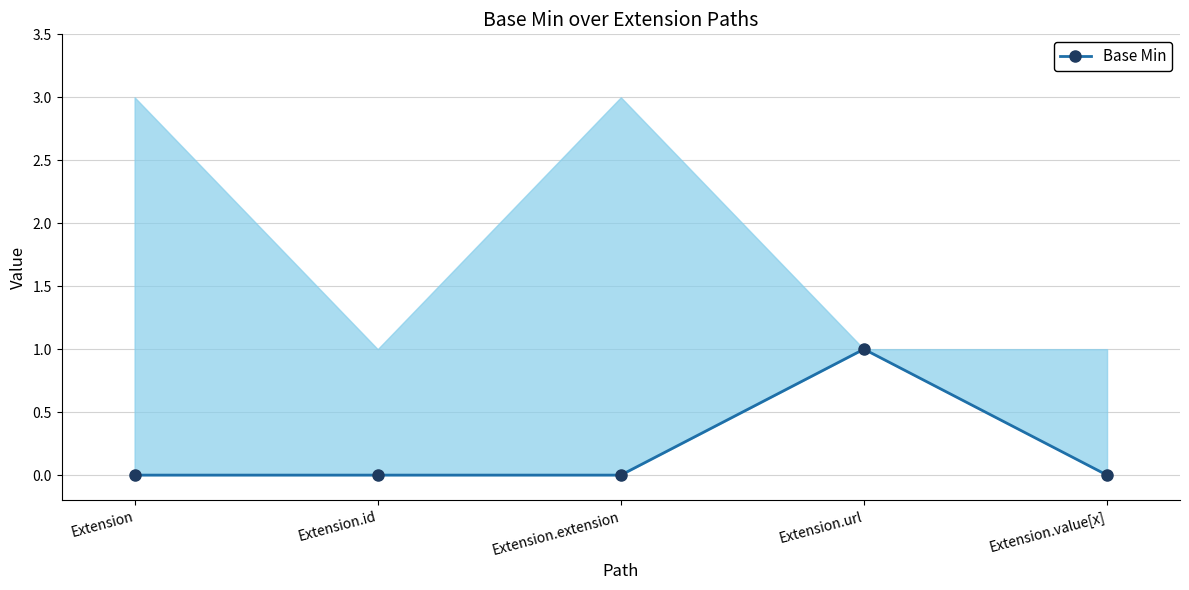

Where is the data nearest to the value 0?

Extension